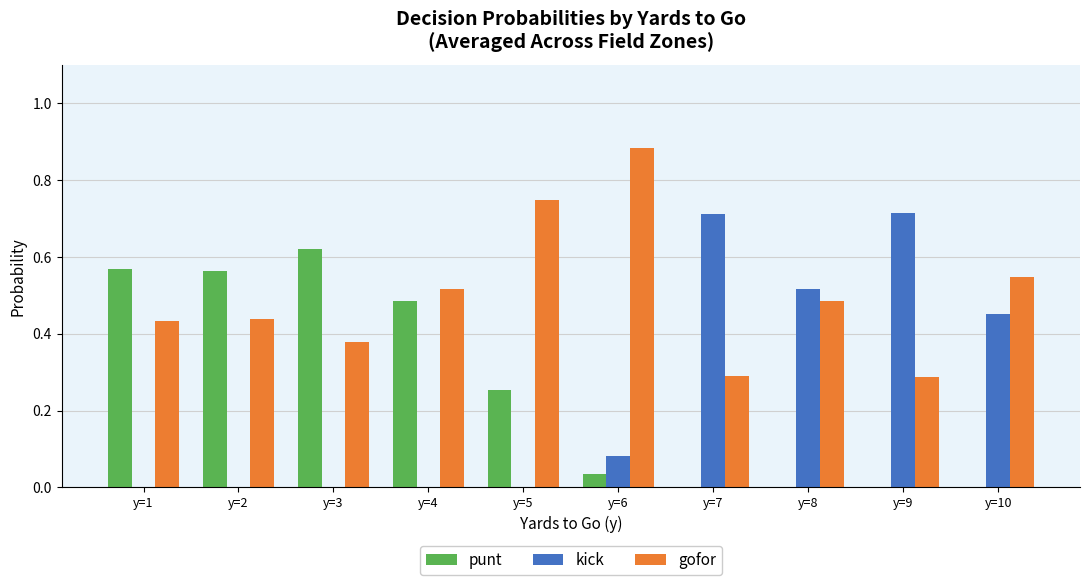

Count the number of data series in this chart.

3